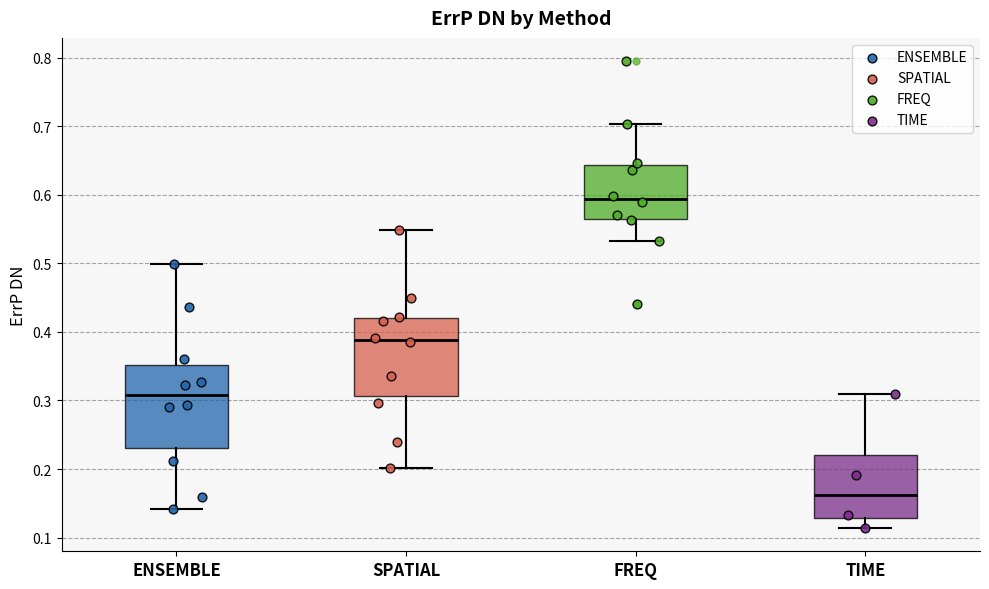

Where does the upper whisker of the box for SPATIAL end on the y-axis? The values are not printed on the chart, so give them approximately, as read against the axis.

0.55